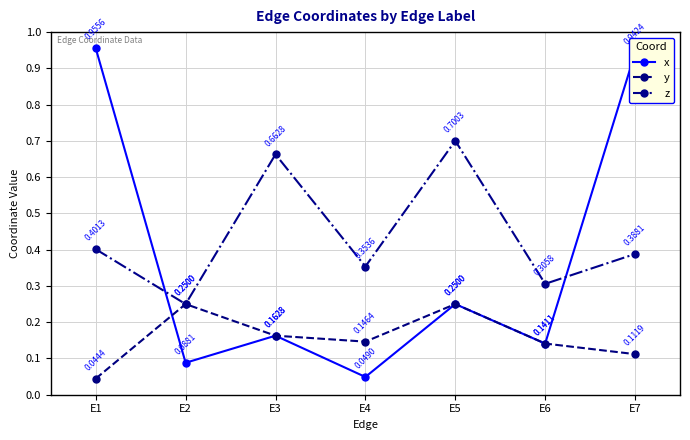

List the labels in order of x value, smallest first.

E4, E2, E6, E3, E5, E7, E1